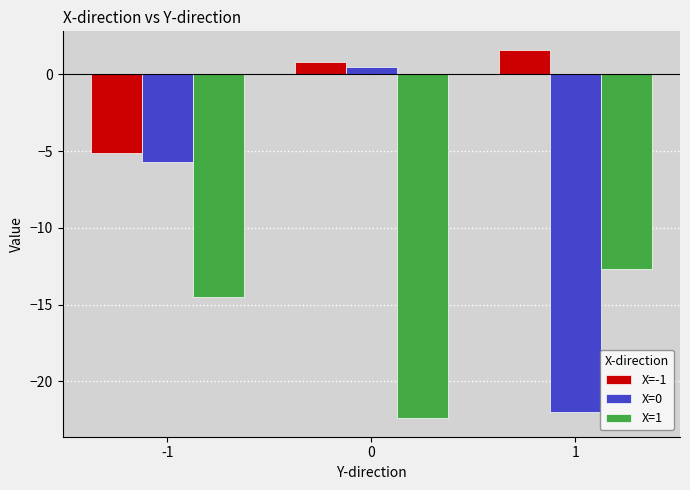

Rank the series by their average value, from lowest to highest.

X=1, X=0, X=-1